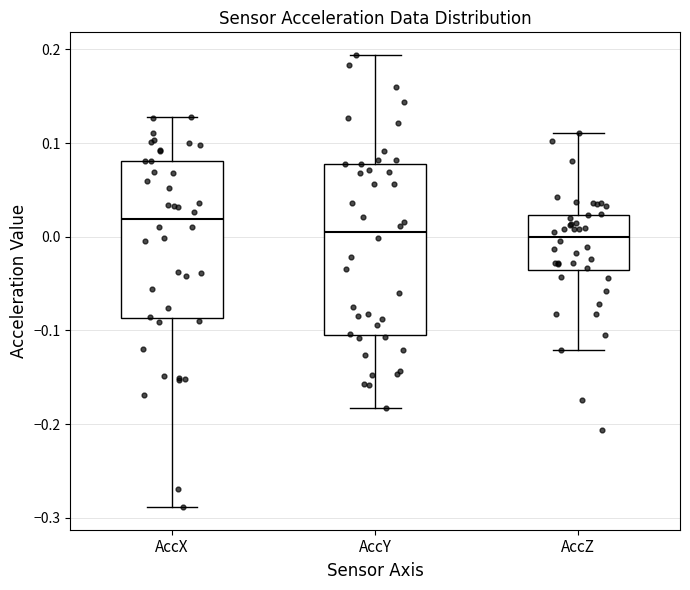

Which box is the tallest, from its lower edge to its upper edge?

AccY